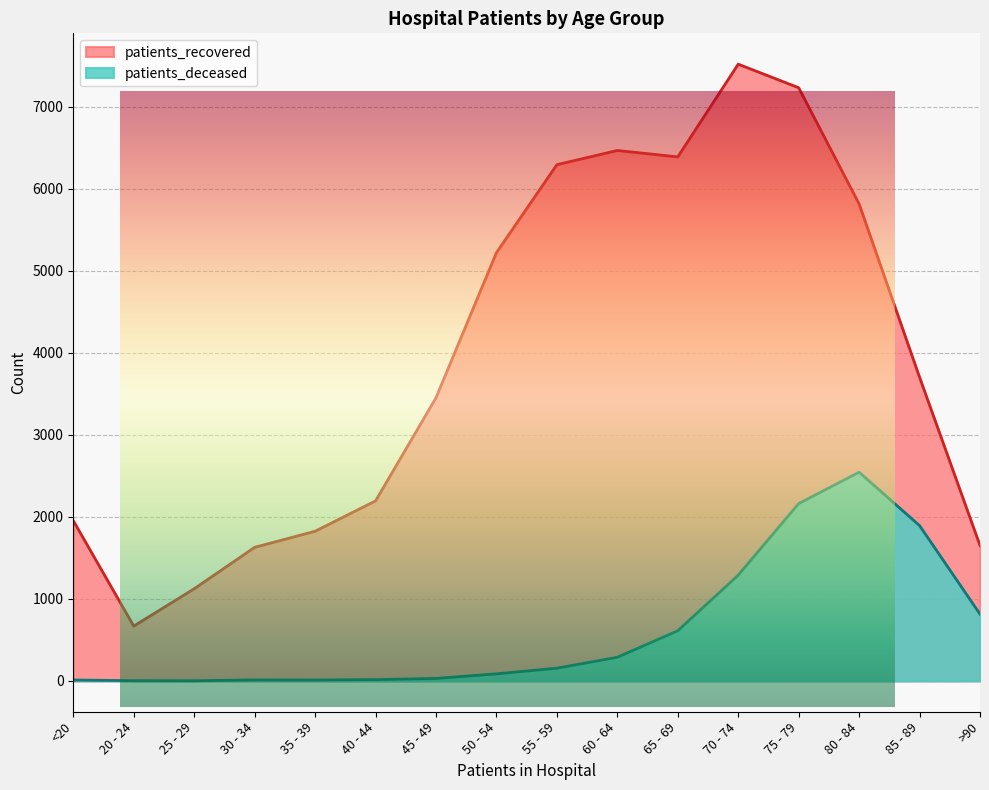

At which category does the chart reach its minimum across all series?

25 - 29